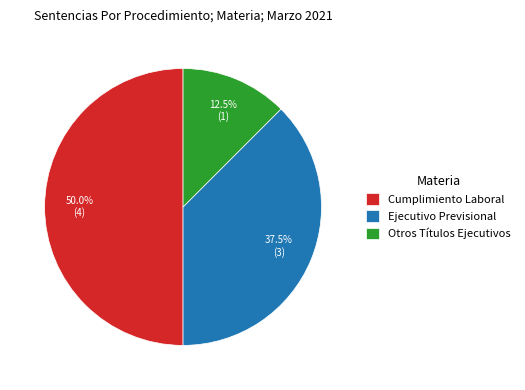

Does Ejecutivo Previsional represent more than half of the total?

No